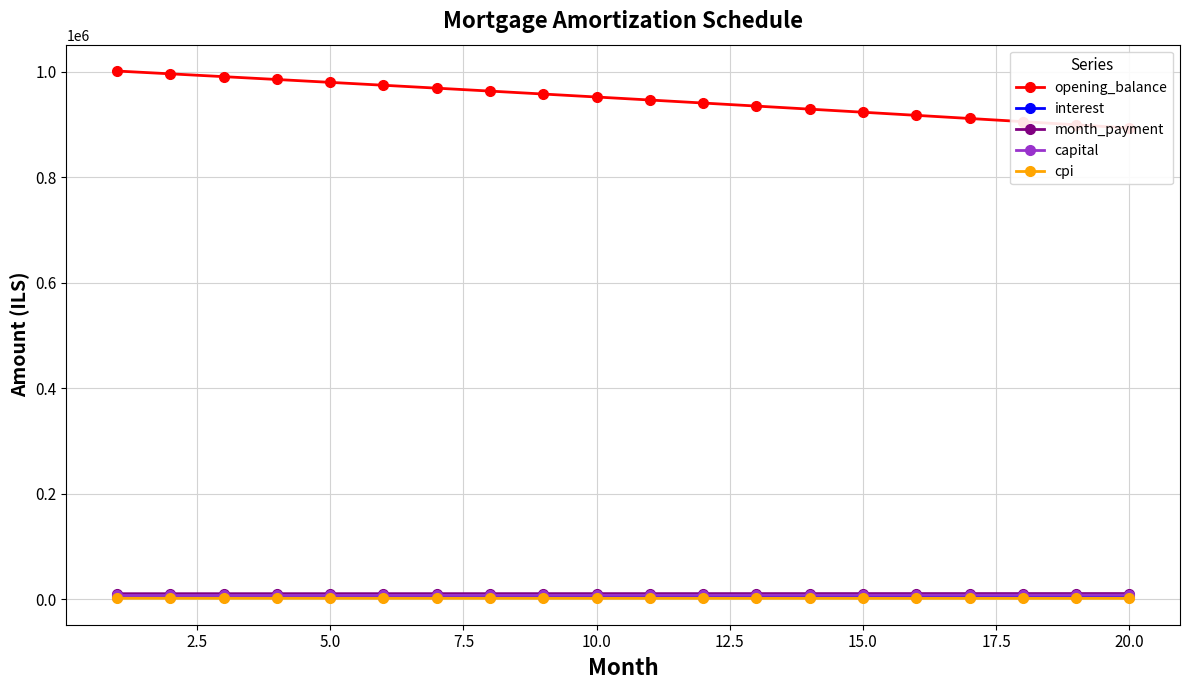

What is the minimum value for capital?

6801.4